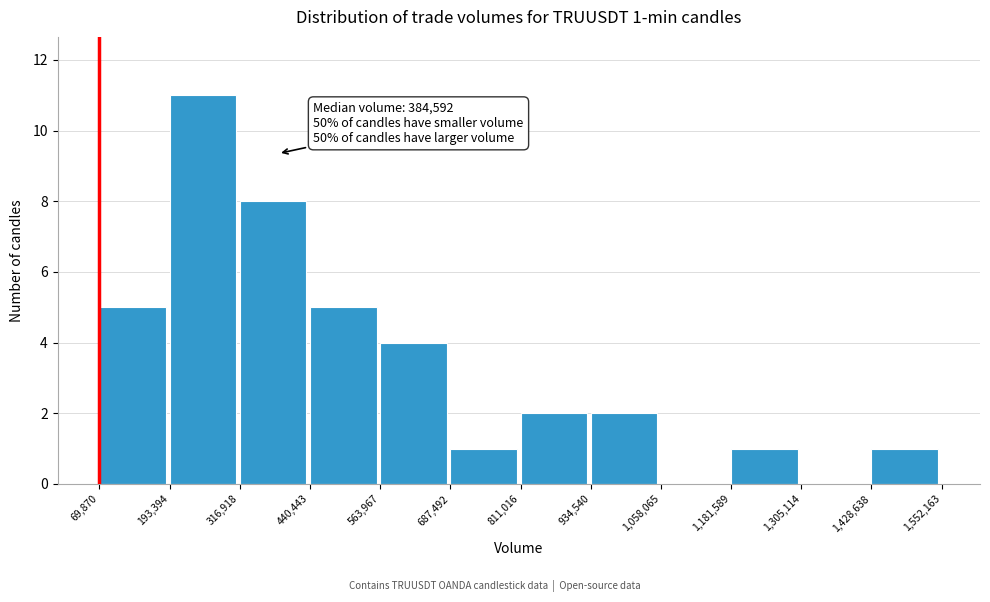

Which range on the x-axis has the tallest bar?

193,394 to 316,918